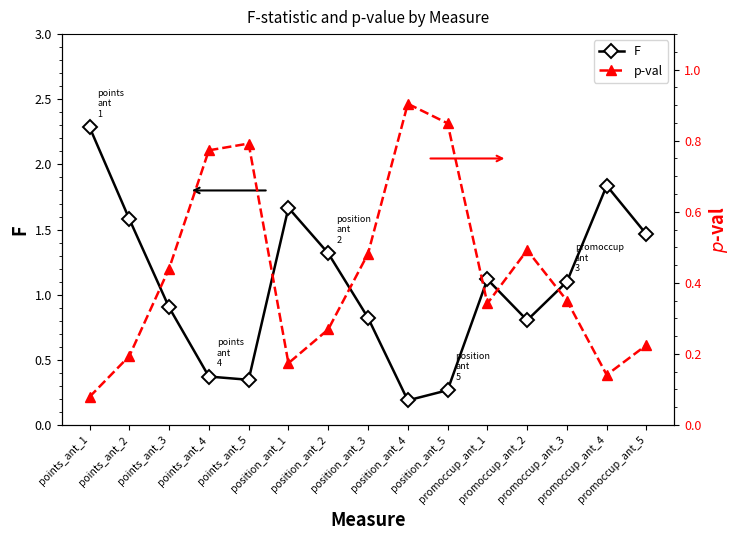

In p-val, how many points are lower than both neighbors (excluding endpoints)?

3